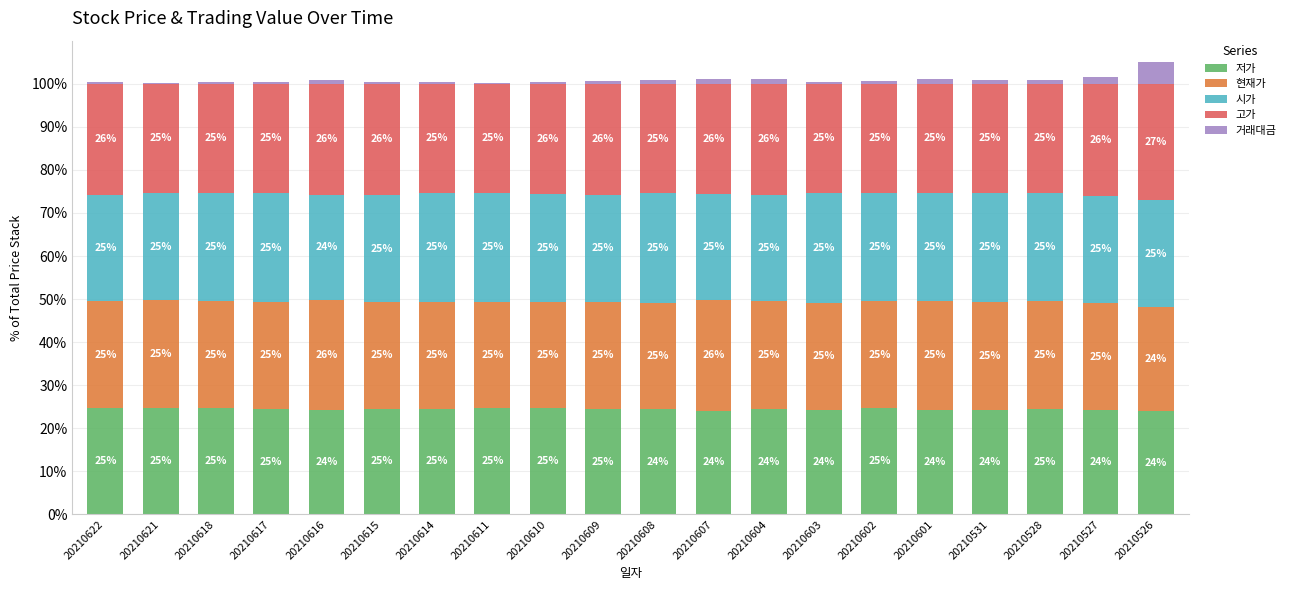

The value of 저가 at 20210604 is 24.5. True or false?

True